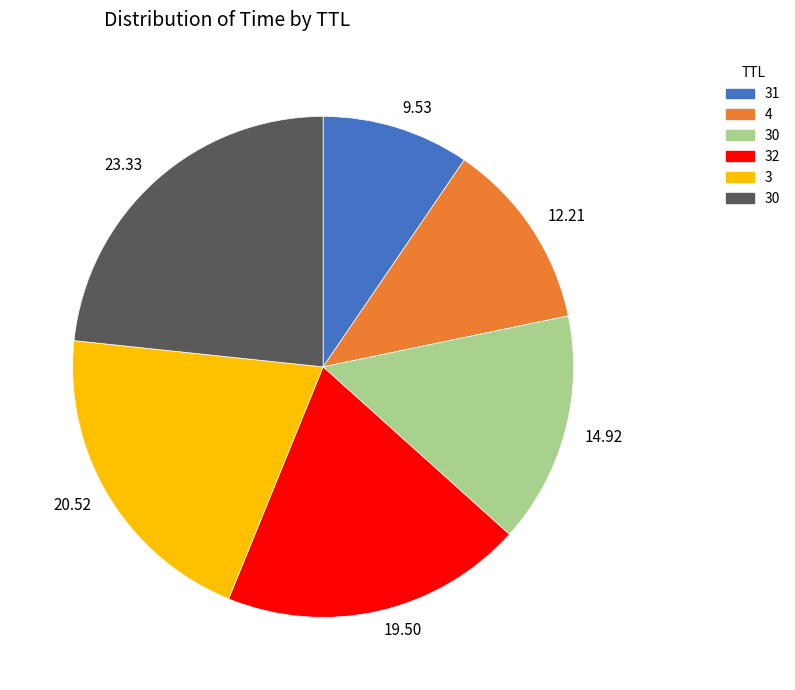

Is there any slice that represents more than half of the pie?

No